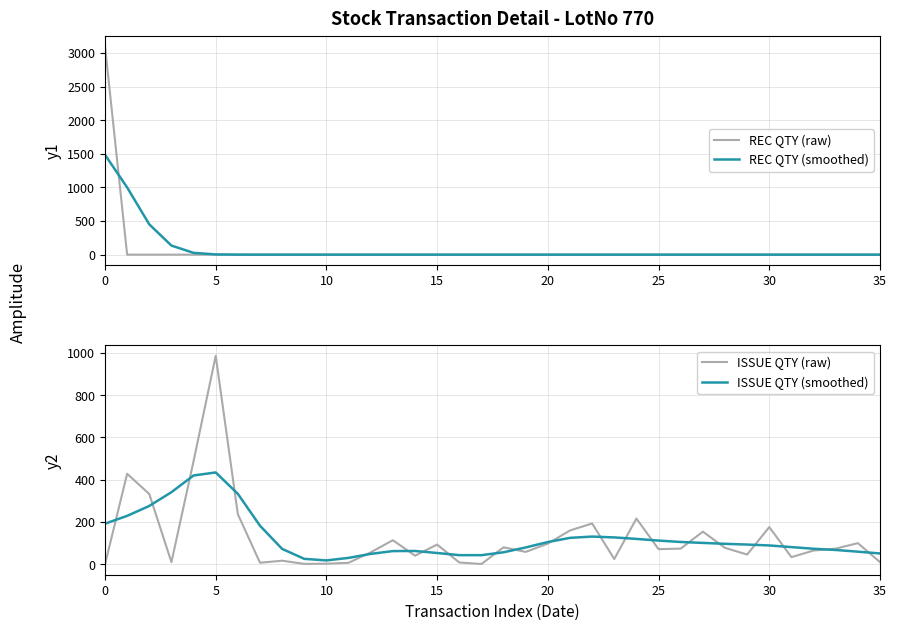

How many data points in ISSUE QTY (raw) are above 74?

18